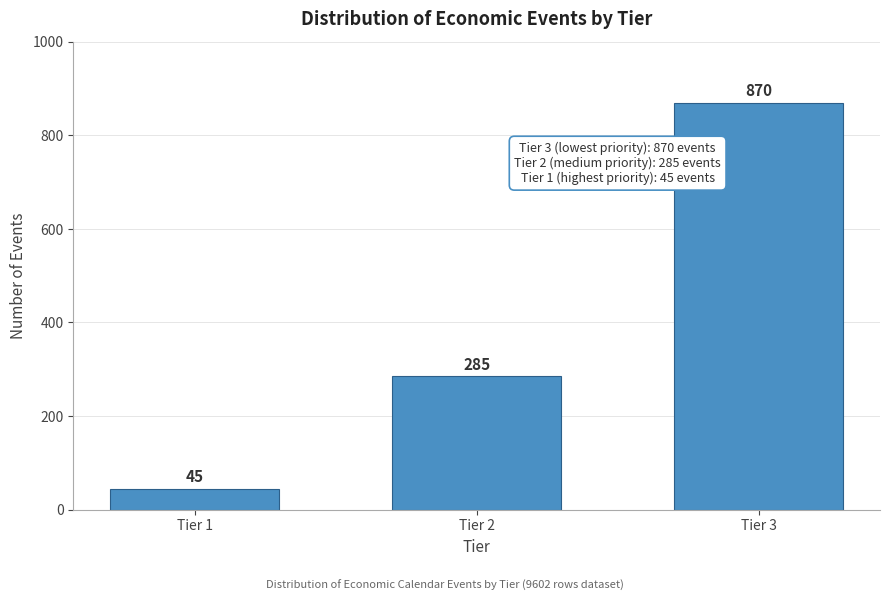

Reading left to right, what are all the values shown in this chart?

Tier 1=45	Tier 2=285	Tier 3=870